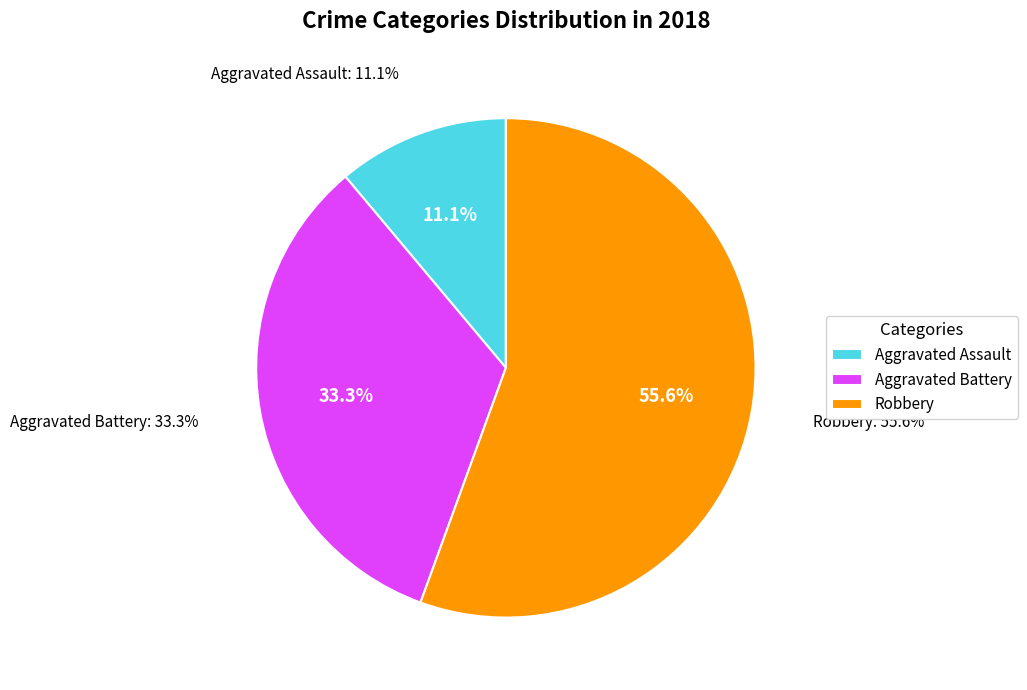

The Aggravated Assault slice represents 11% of the pie. True or false?

True